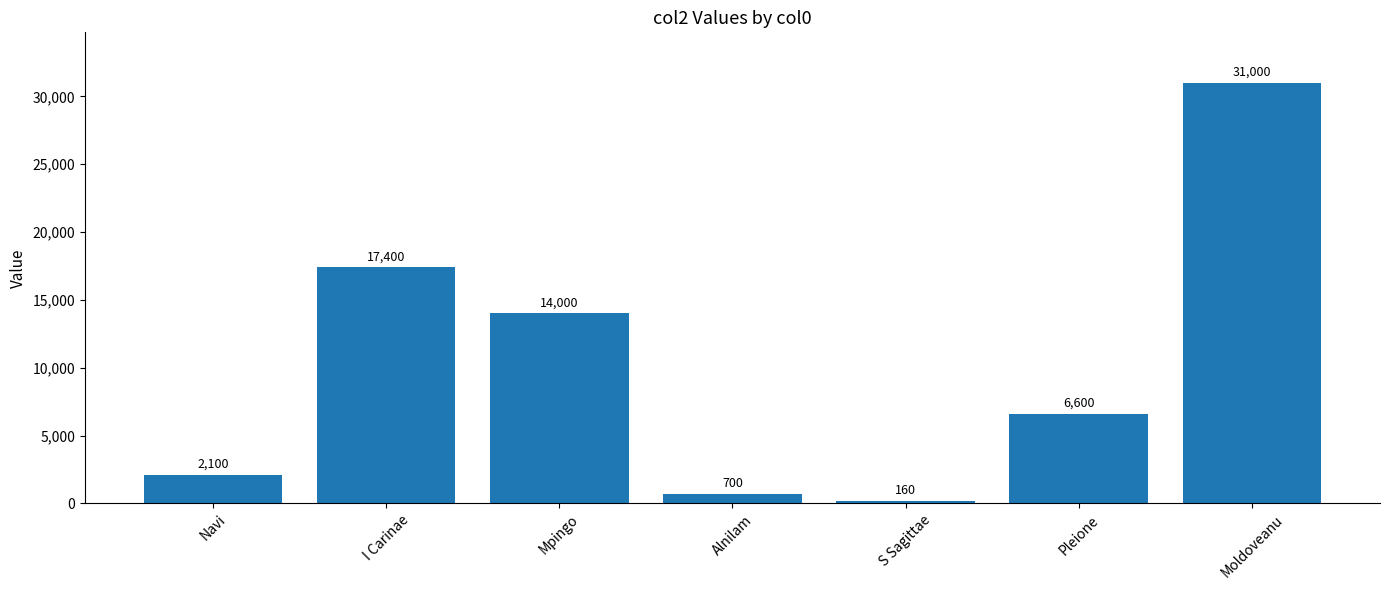

What is the difference between the maximum and second lowest values?

30300